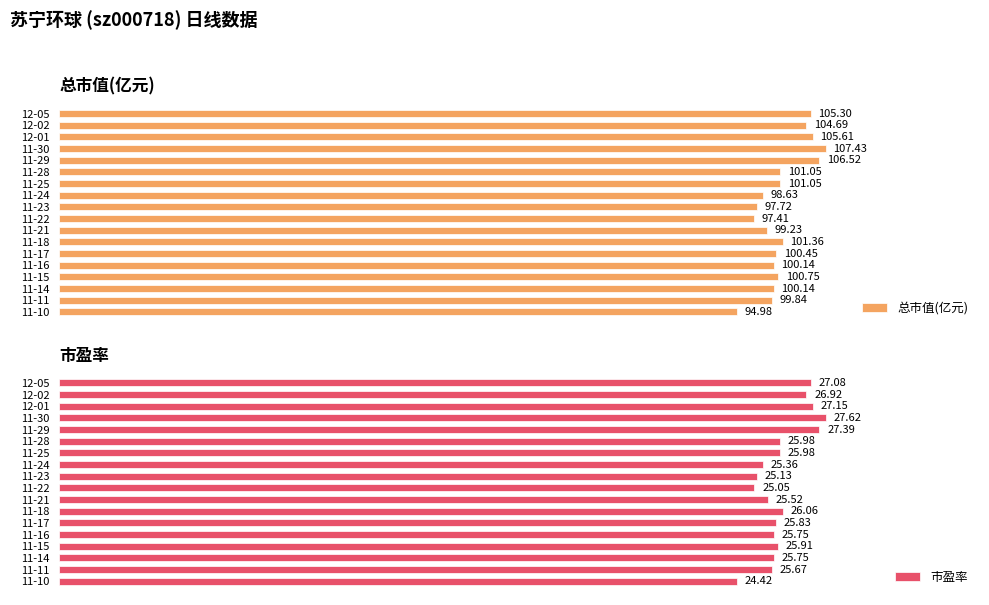

Which series has the largest total across all categories?

总市值(亿元)